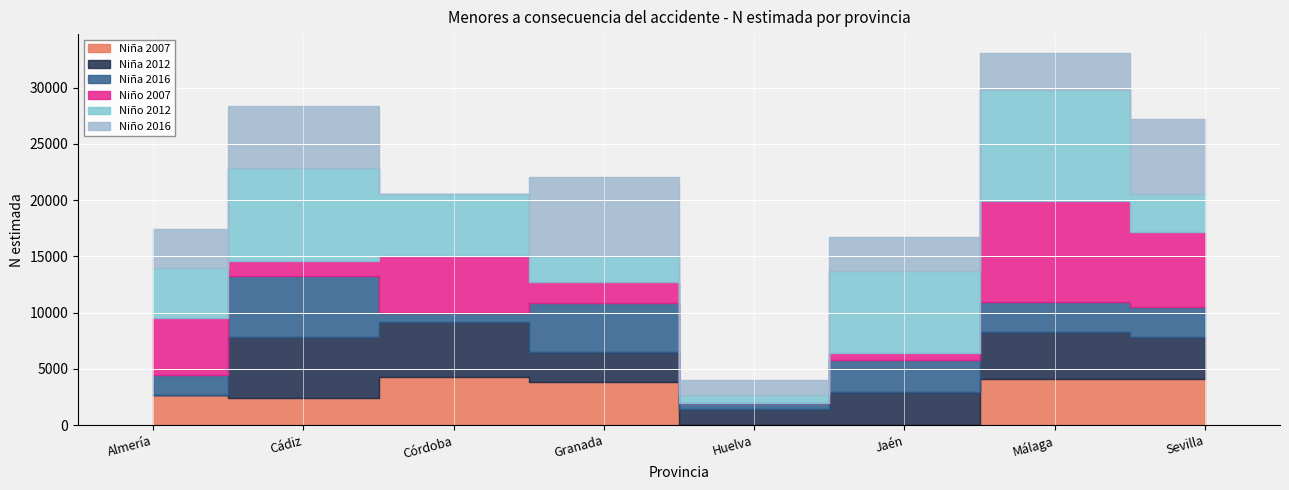

What is the label of the 2nd point from the right?

Málaga